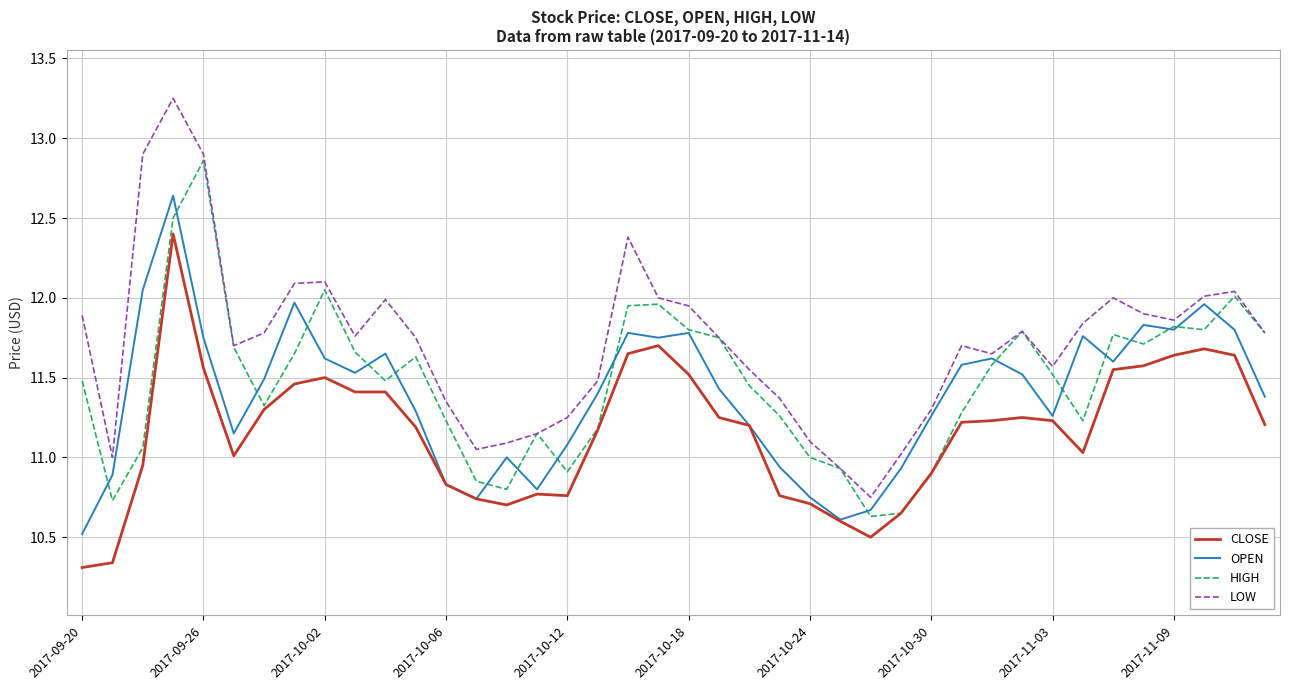

Which series has the largest total across all categories?

LOW